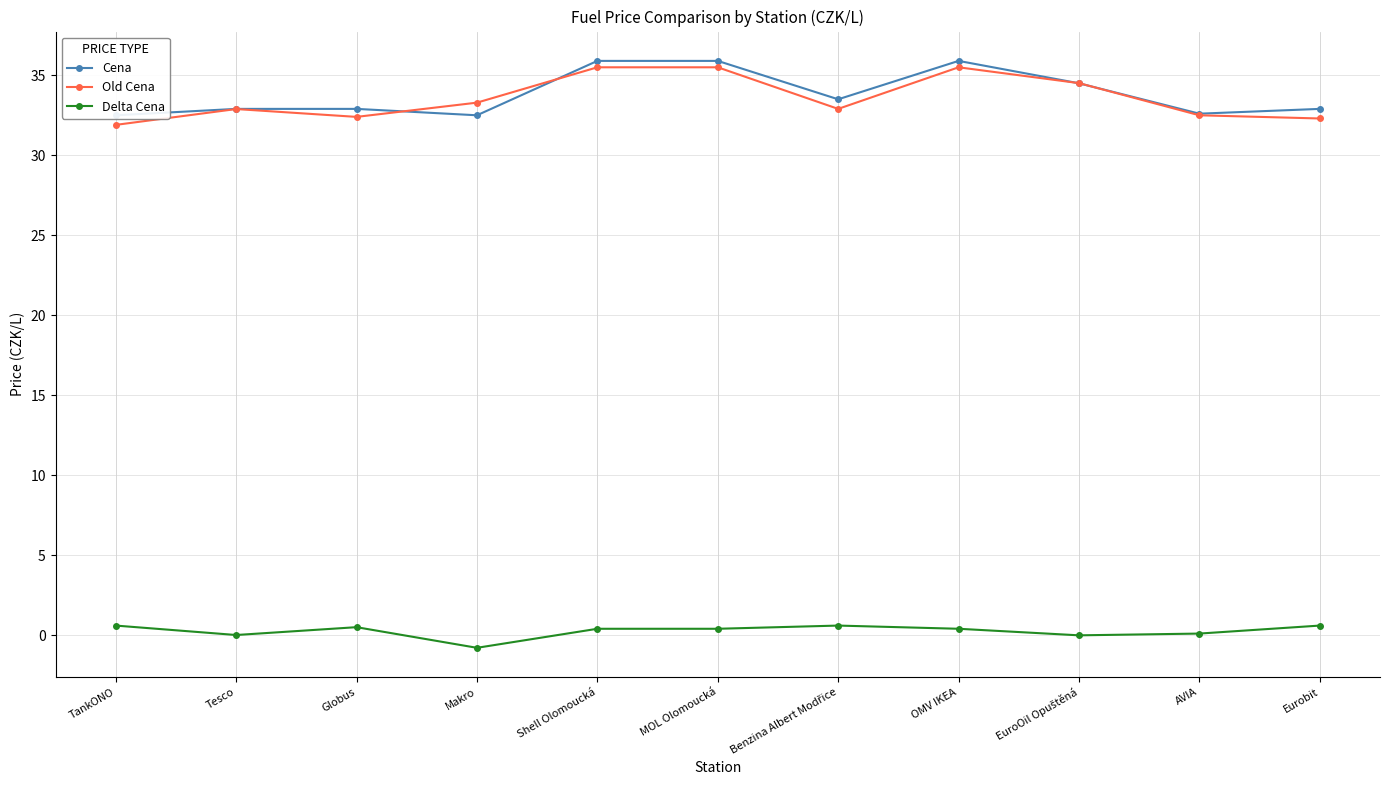

Reading left to right, list all the values displayed in this chart.

Cena: 32.5	32.9	32.9	32.5	35.9	35.9	33.5	35.9	34.5	32.6	32.9
Old Cena: 31.9	32.9	32.4	33.3	35.5	35.5	32.9	35.5	34.5	32.5	32.3
Delta Cena: 0.6	0.0	0.5	-0.8	0.4	0.4	0.6	0.4	-0.0	0.1	0.6